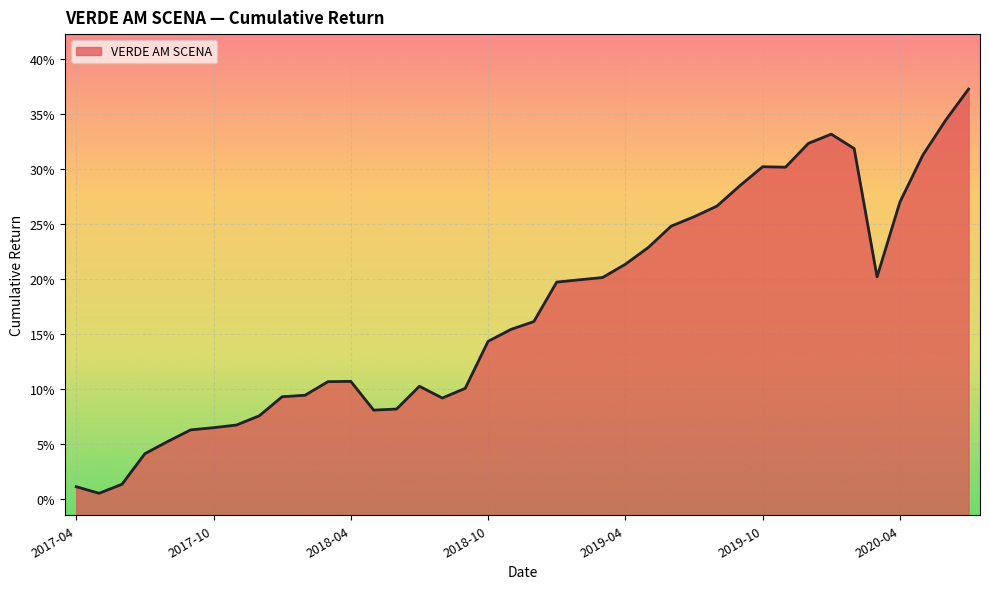

What is the difference between the values at 2017-09 and 2017-04?

0.1